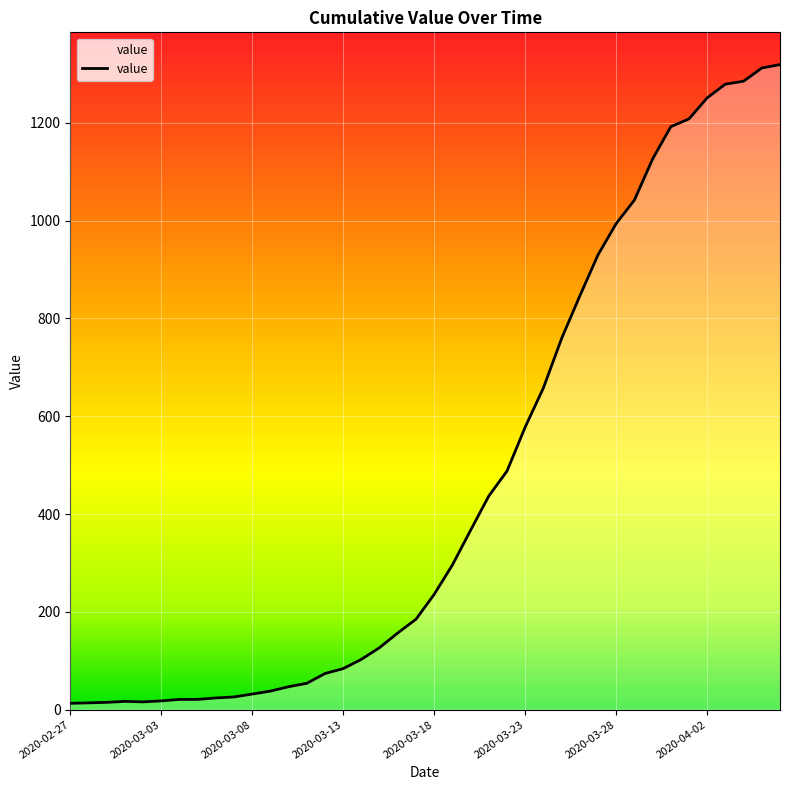

What is the maximum value shown in the chart?

1319